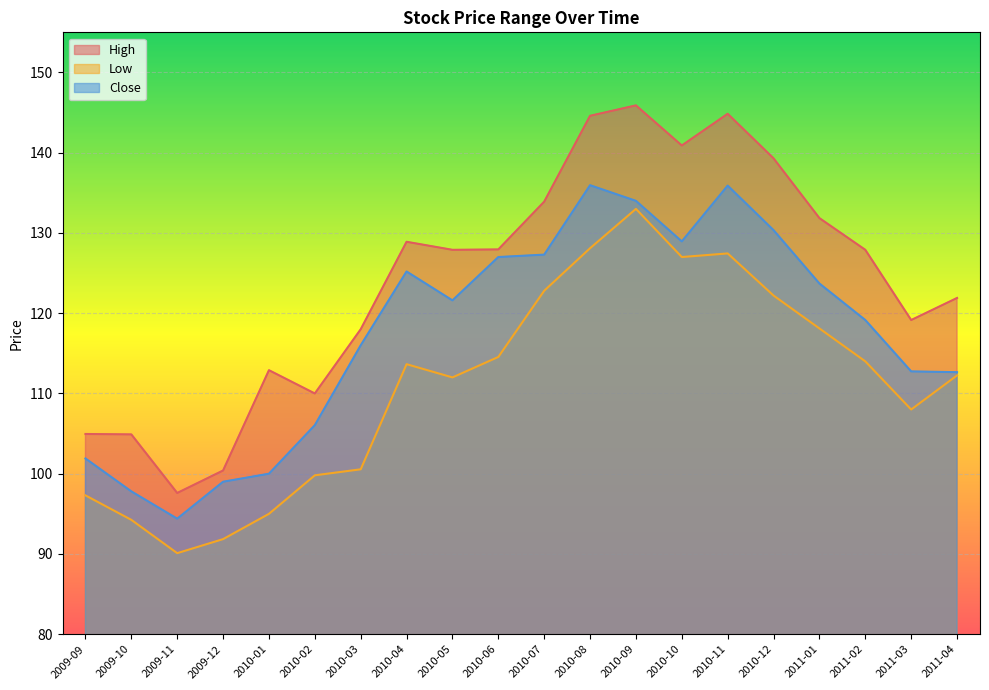

Reading left to right, list all the values displayed in this chart.

High: 104.9	104.9	97.6	100.4	112.9	110.0	118.0	128.9	127.9	127.9	133.9	144.6	145.9	140.9	144.9	139.3	131.9	127.9	119.2	121.9
Low: 97.3	94.2	90.1	91.8	95.0	99.8	100.6	113.7	112.0	114.6	122.8	128.1	133.0	127.0	127.4	122.2	118.1	114.0	108.0	112.2
Close: 101.9	97.8	94.4	99.0	100.0	106.1	116.0	125.2	121.6	127.0	127.3	135.9	134.0	128.9	135.9	130.4	123.7	119.2	112.8	112.7